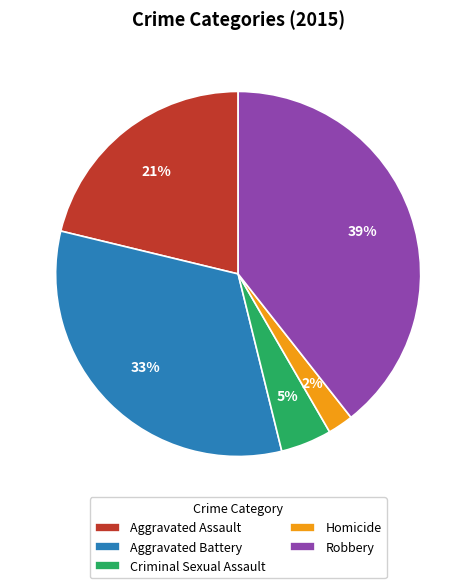

Do Homicide and Aggravated Assault together represent more than half of the pie?

No